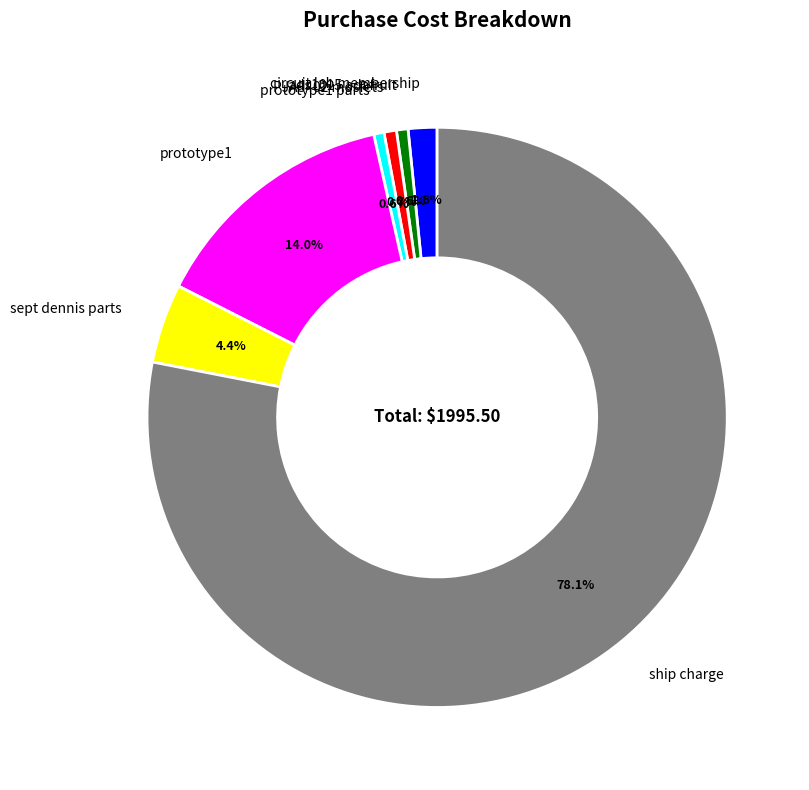

To the nearest percent, what portion does PJA3402 mosfets represent?

1%